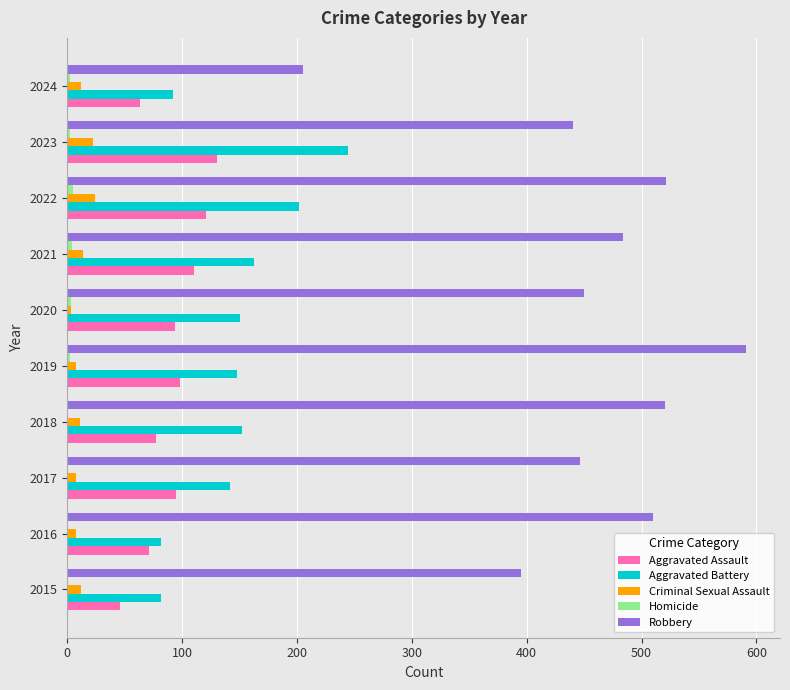

What is the sum of all Aggravated Assault values?

905